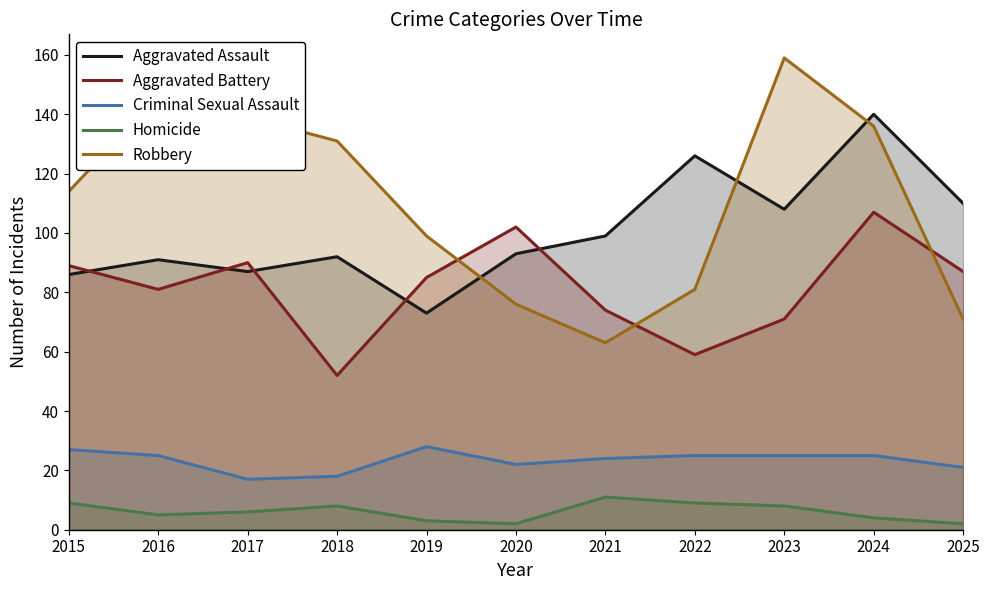

At 2015, list the series in order from largest to smallest.

Robbery, Aggravated Battery, Aggravated Assault, Criminal Sexual Assault, Homicide